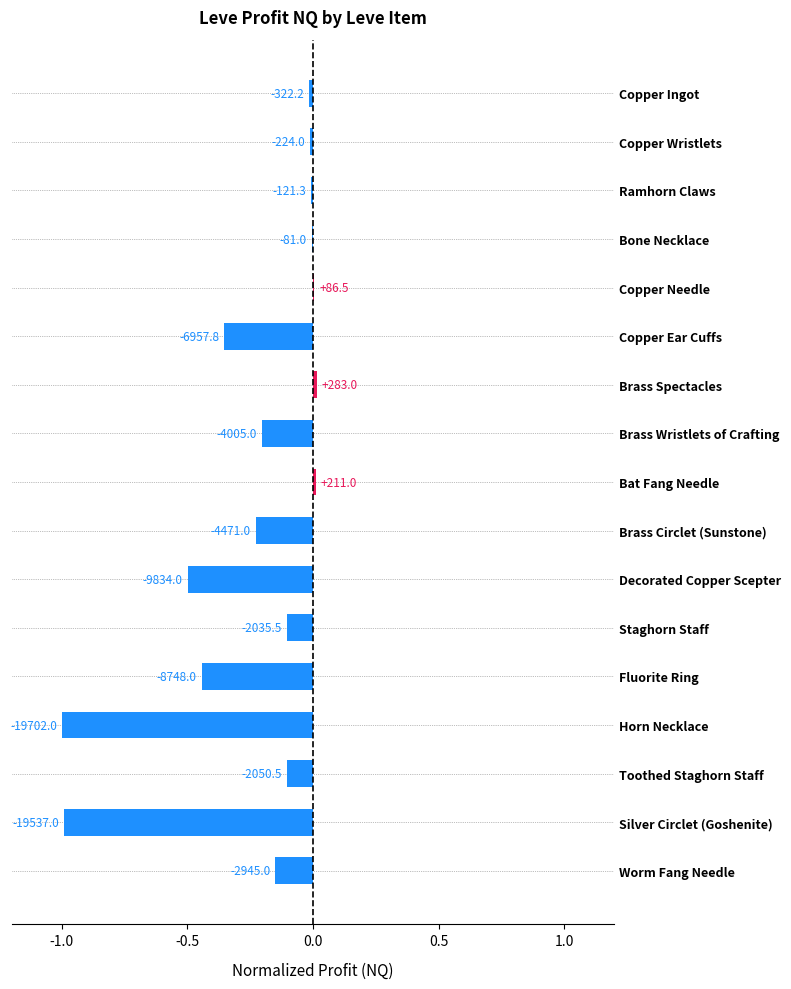

What is the smallest value displayed?

-1.0